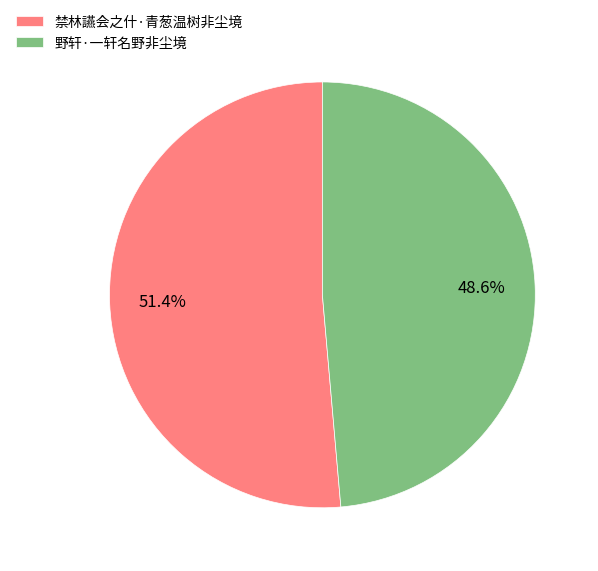

Count the number of slices in the pie.

2